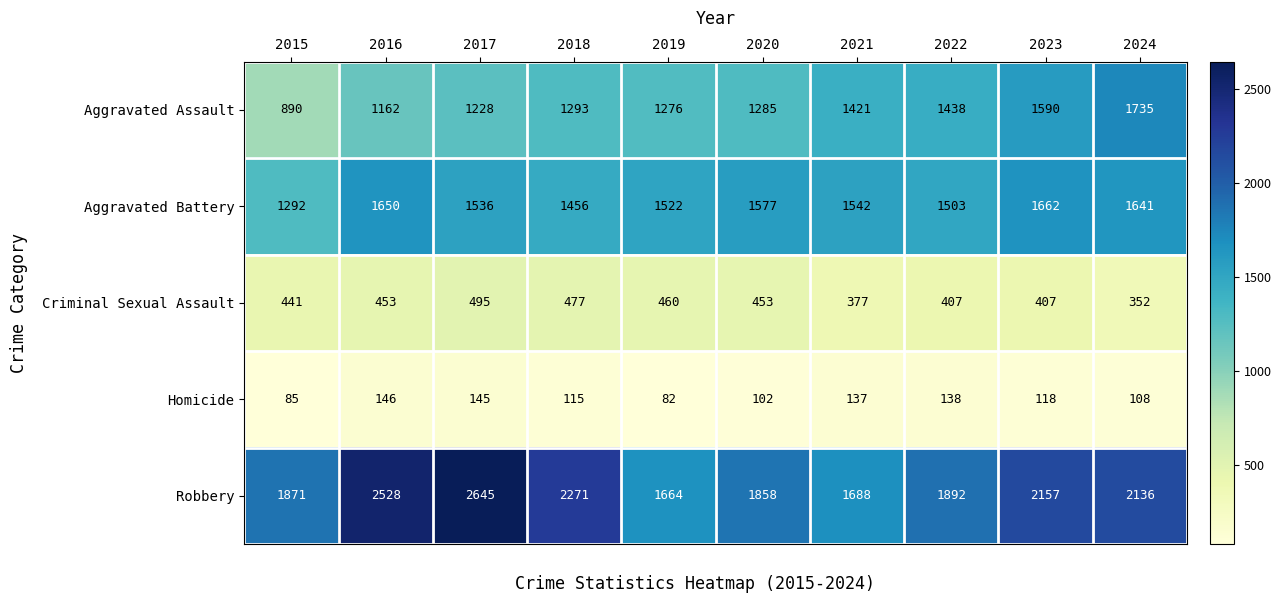

Count the number of data series in this chart.

5